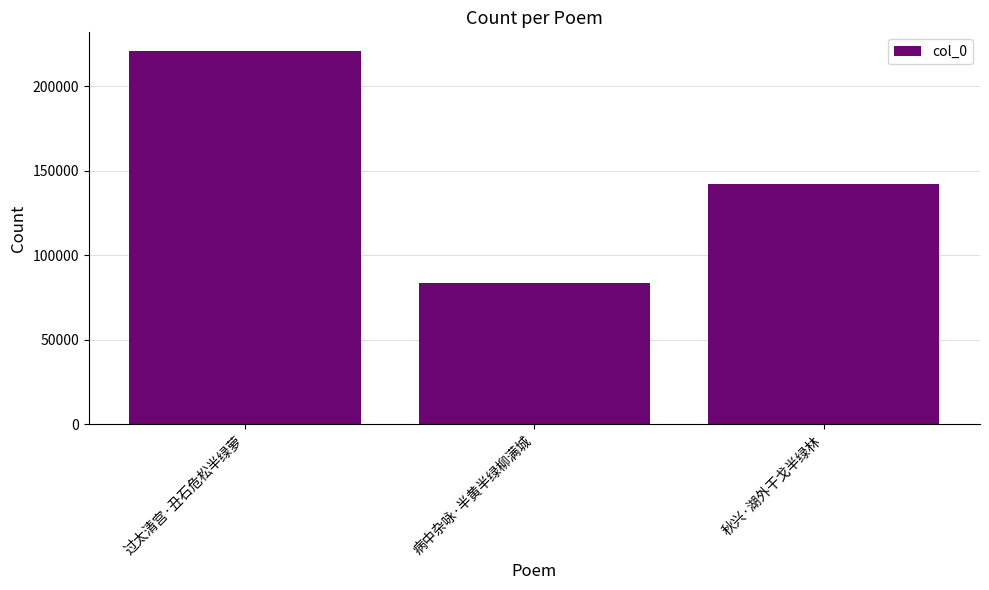

How many bars are there in total?

3